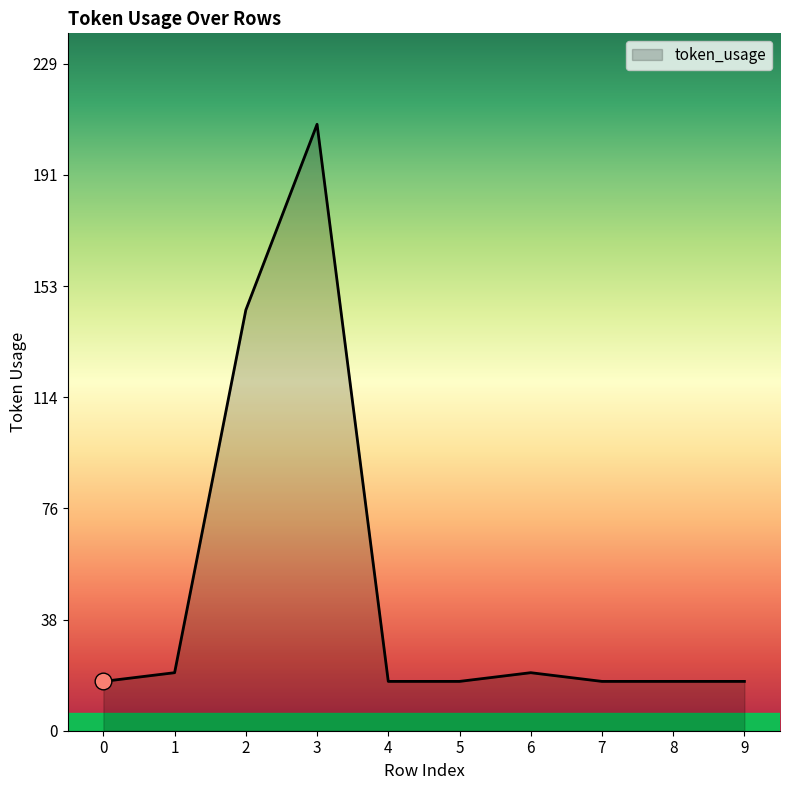

Reading left to right, what are all the values shown in this chart?

0=17	1=20	2=145	3=209	4=17	5=17	6=20	7=17	8=17	9=17